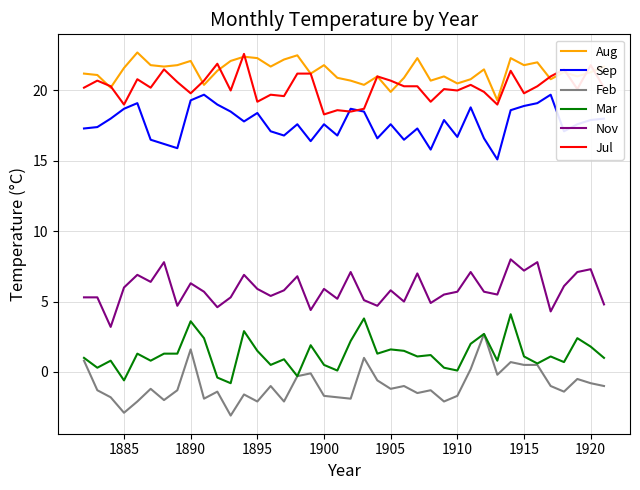

True or false: Aug and Sep cross at least once.

False